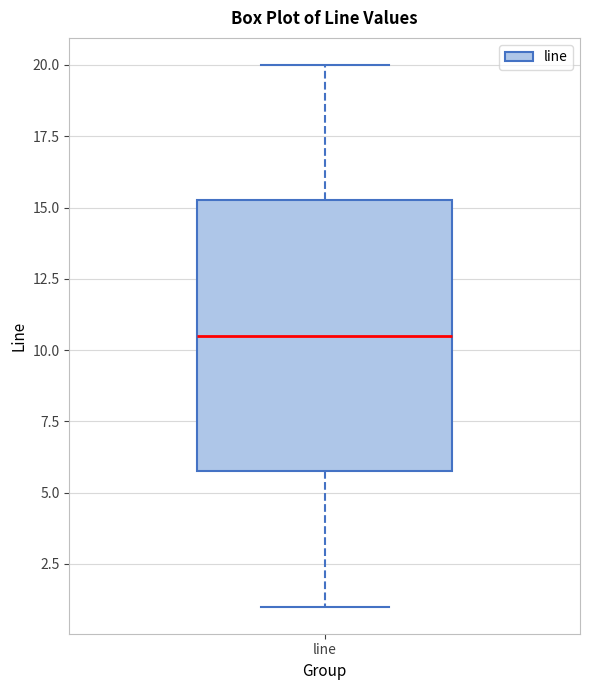

Where does the median line of the box for line sit on the y-axis? The values are not printed on the chart, so give them approximately, as read against the axis.

10.5